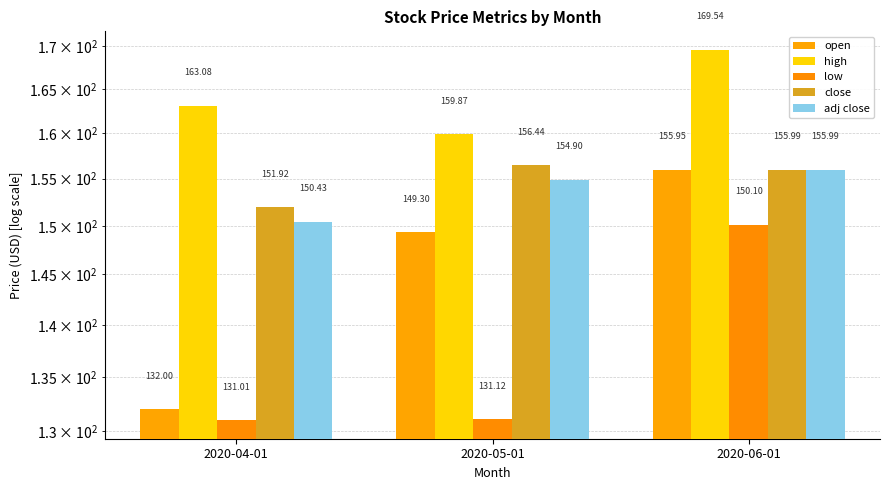

Reading right to left, list all the values displayed in this chart.

open: 2020-06-01=155.9	2020-05-01=149.3	2020-04-01=132.0
high: 2020-06-01=169.5	2020-05-01=159.9	2020-04-01=163.1
low: 2020-06-01=150.1	2020-05-01=131.1	2020-04-01=131.0
close: 2020-06-01=156.0	2020-05-01=156.4	2020-04-01=151.9
adj close: 2020-06-01=156.0	2020-05-01=154.9	2020-04-01=150.4